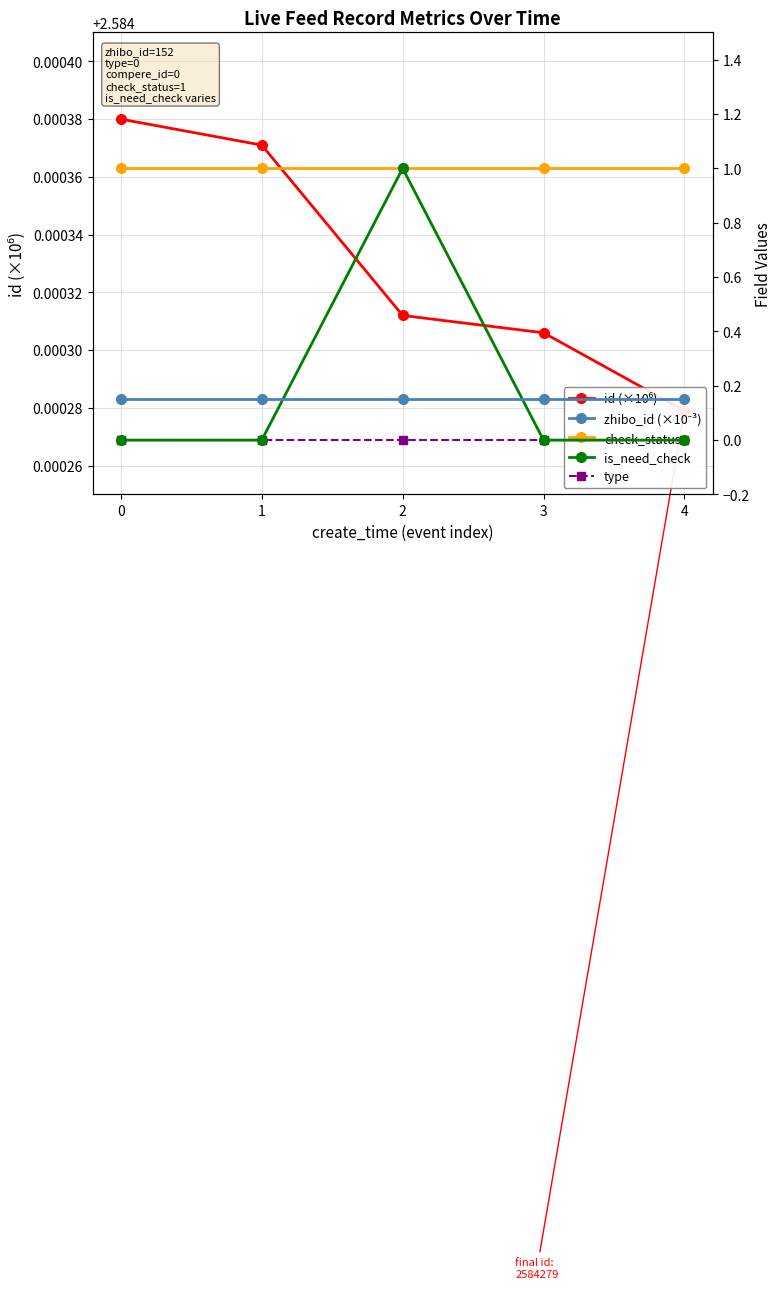

How many lines are shown in the chart?

5